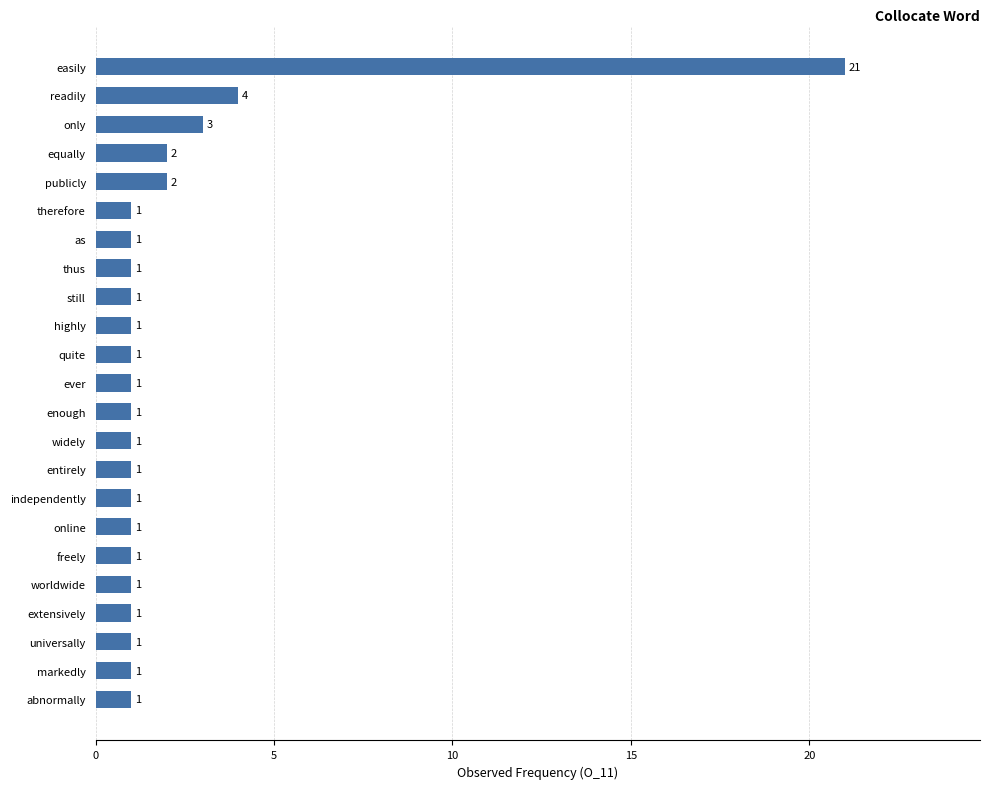

What is the minimum value shown in the chart?

1